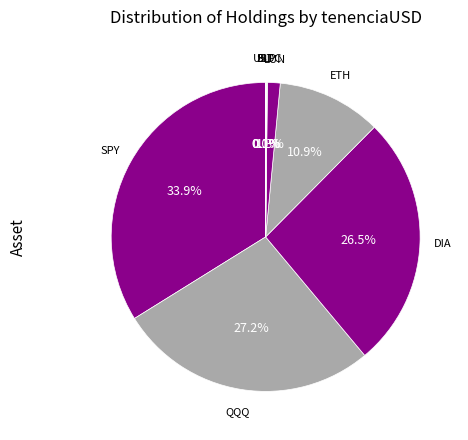

How many slices are in this pie chart?

8